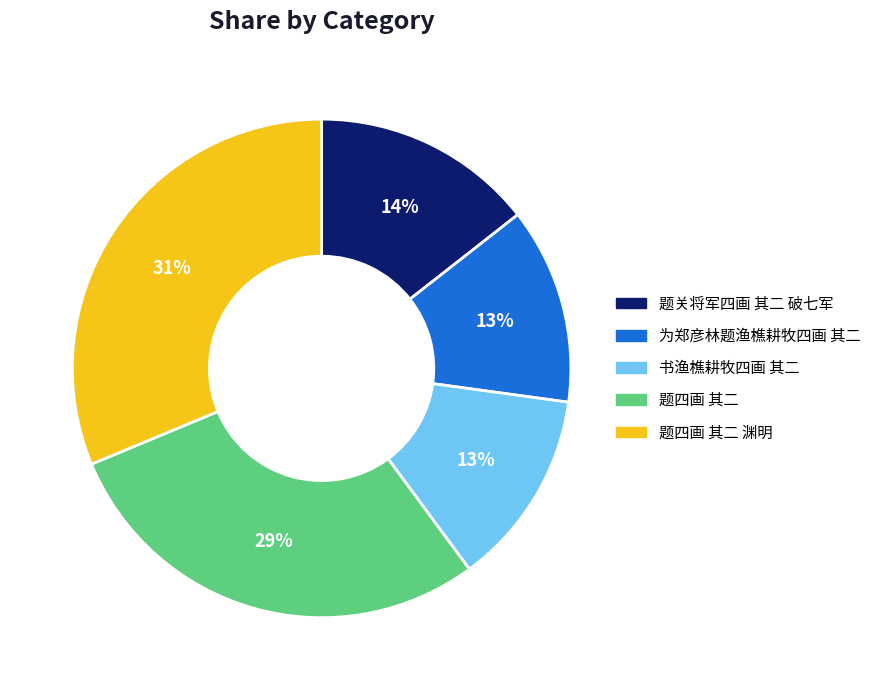

How many segments does this pie chart have?

5